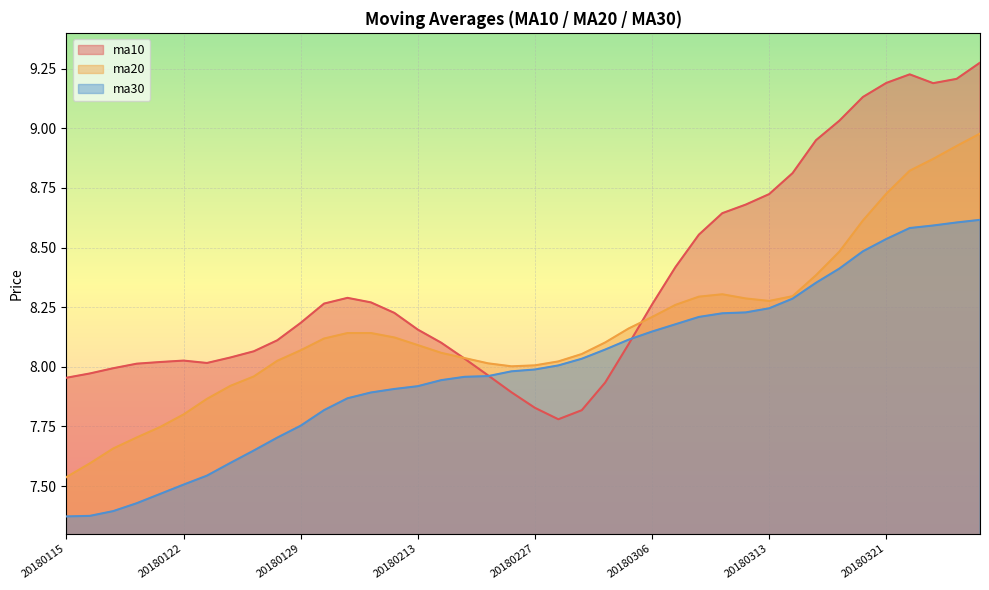

At which label is ma20 closest to 8?

20180226